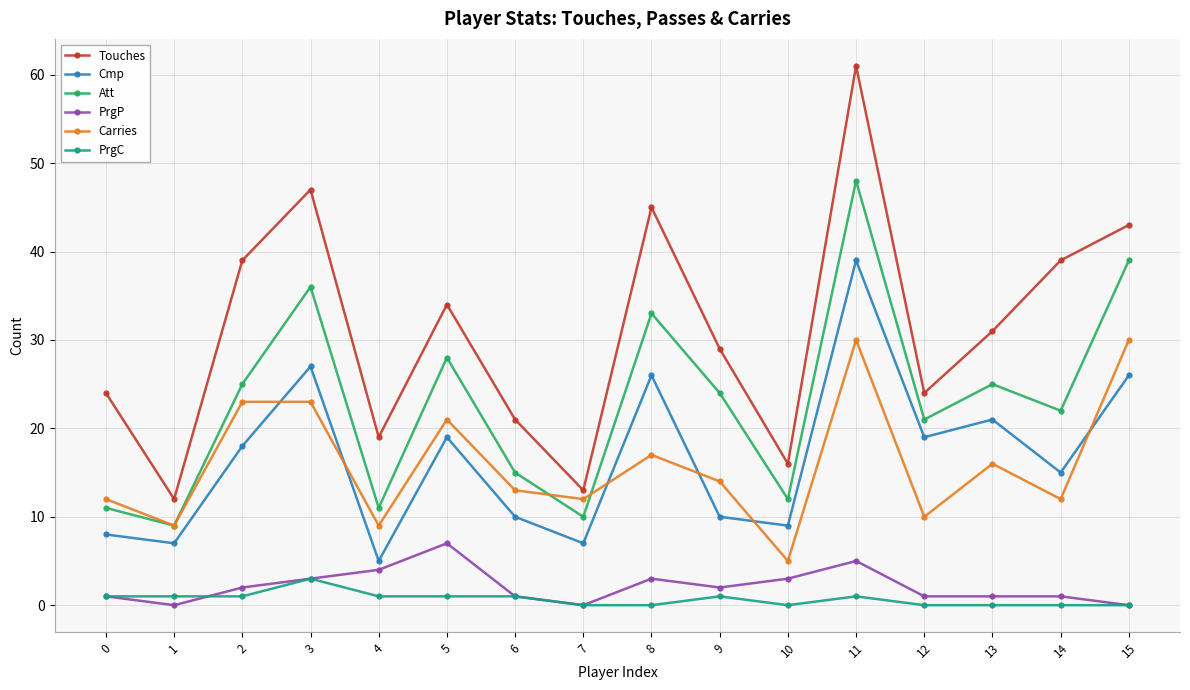

Which series has the widest spread of values?

Touches